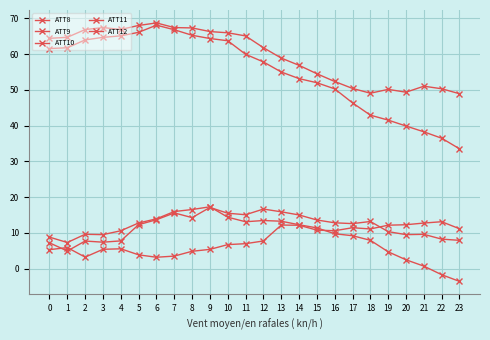

True or false: ATT9 has more than 1 interior local peaks.

True